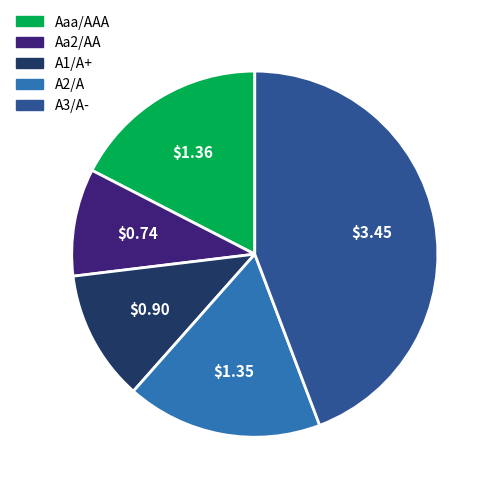

How many slices are in this pie chart?

5